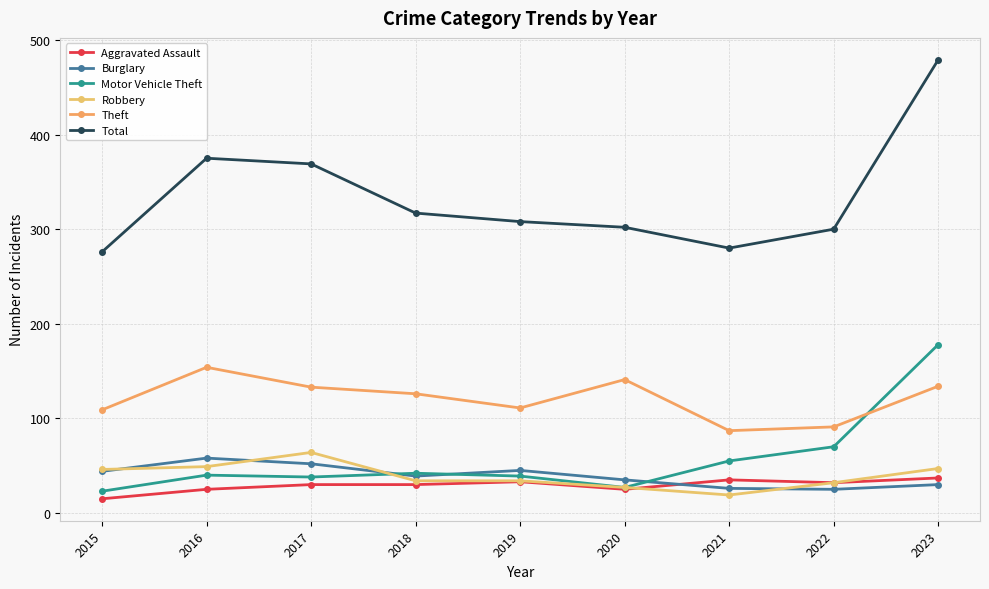

Which series has the widest spread of values?

Total